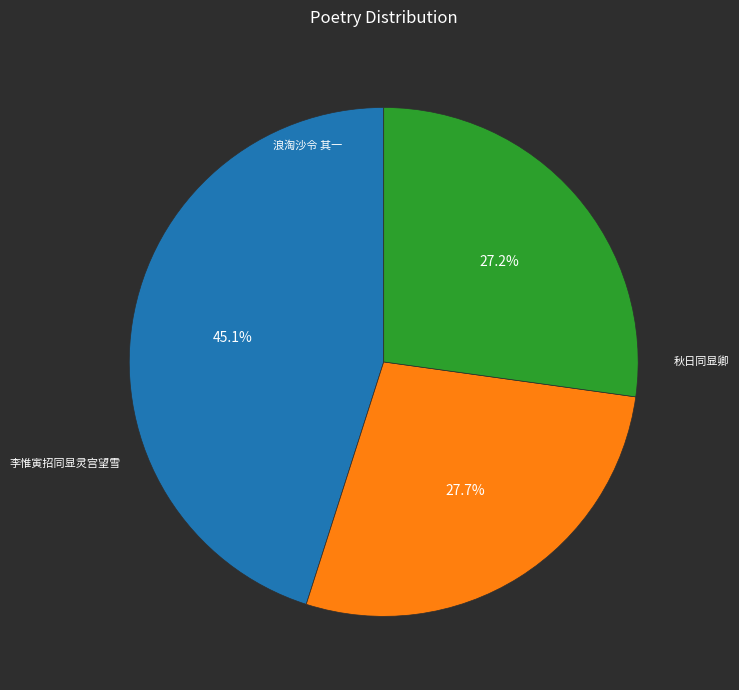

How many segments does this pie chart have?

3